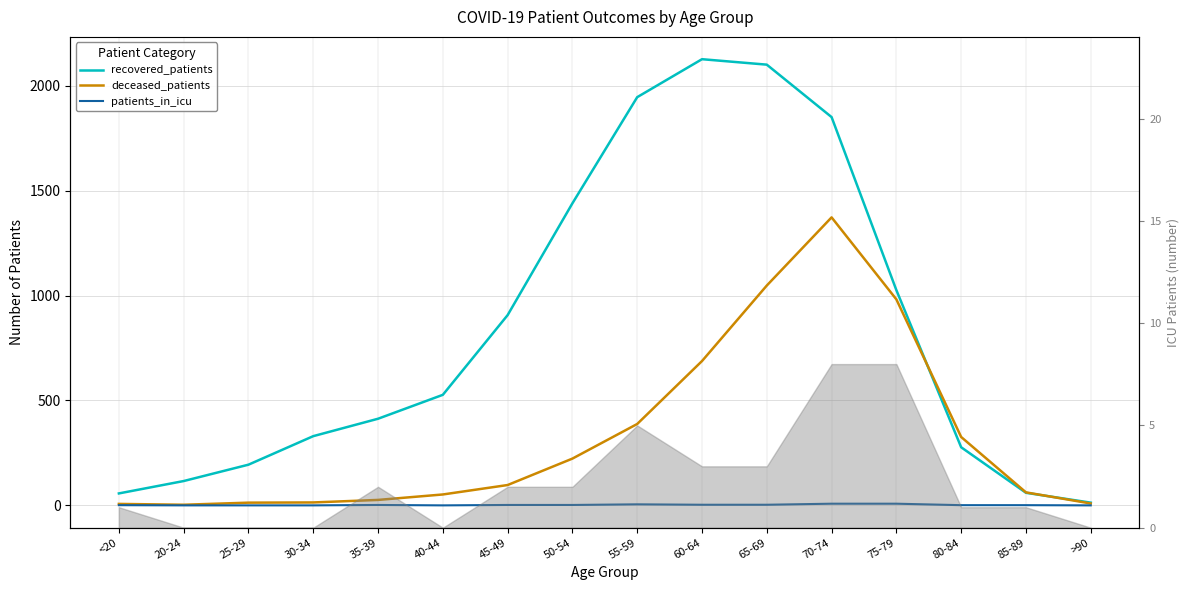

True or false: patients_in_icu and deceased_patients intersect in this chart.

False